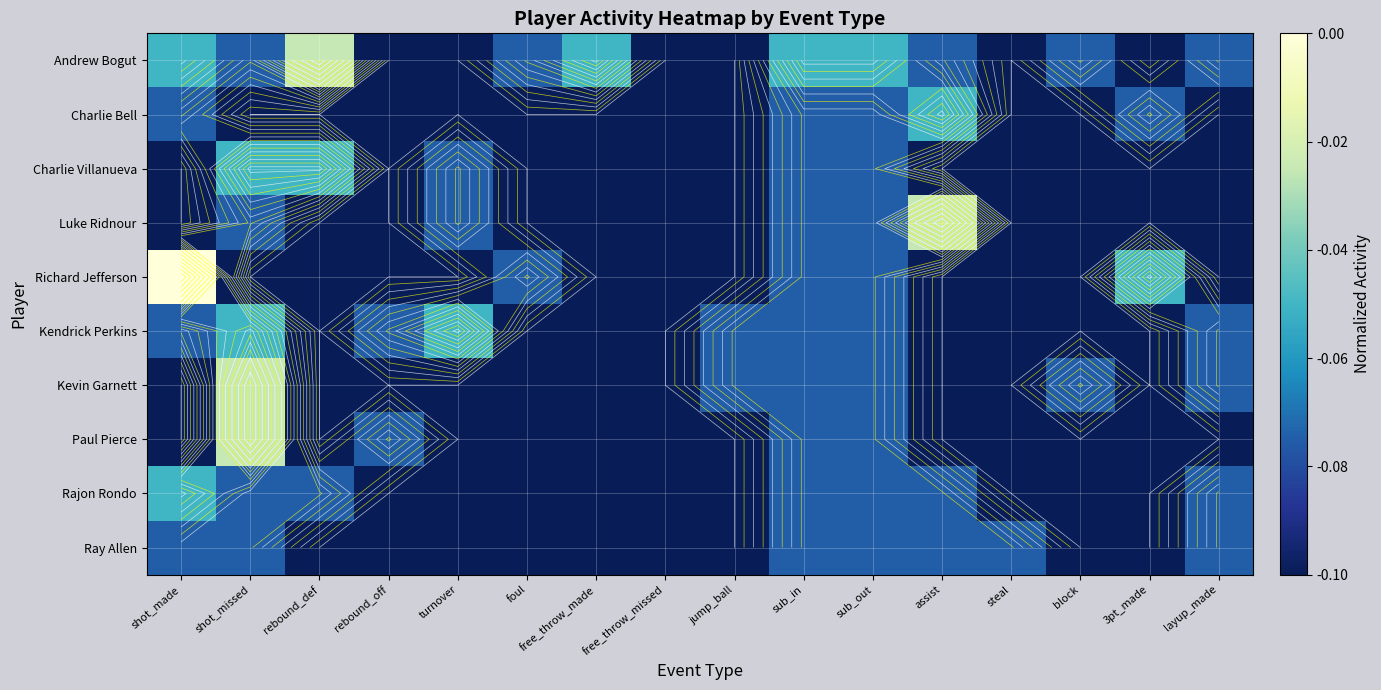

What is the difference between the maximum and second lowest values in the Luke Ridnour series?

0.1